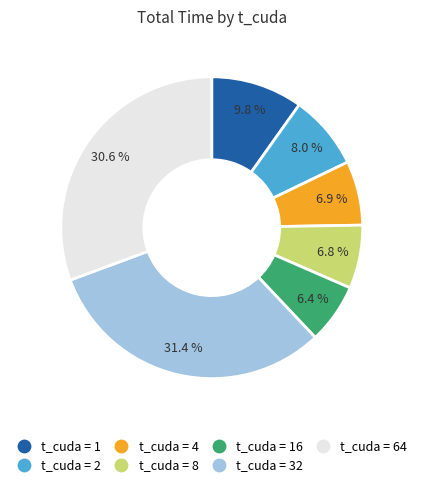

Does any single category account for the majority?

No